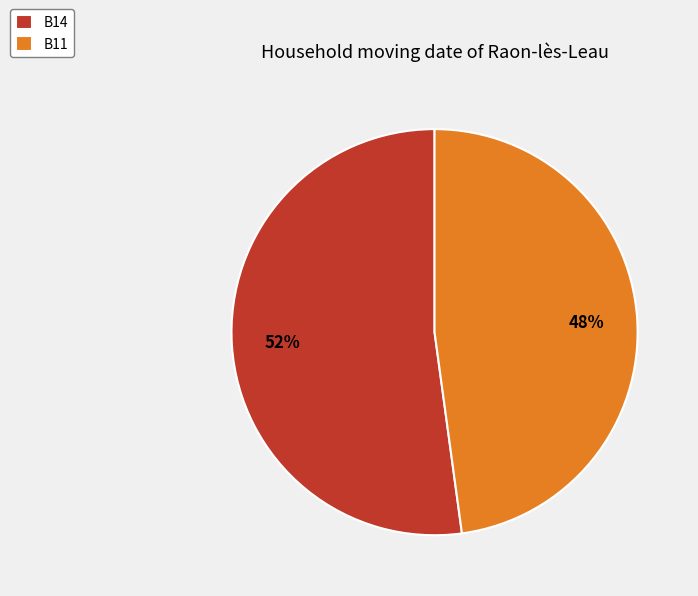

Does B14 represent more than half of the total?

Yes